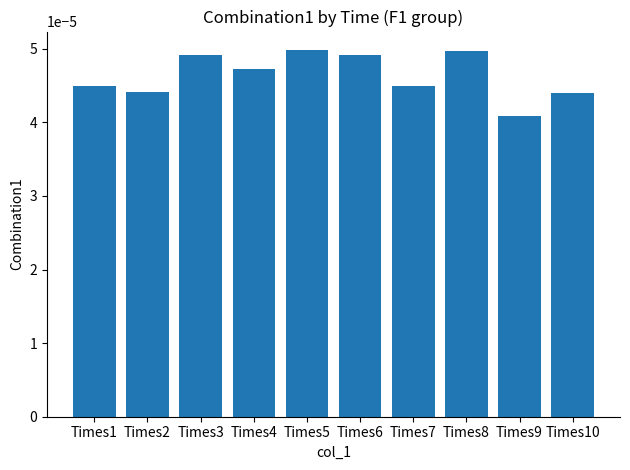

Which has a higher value, Times1 or Times5?

Times5